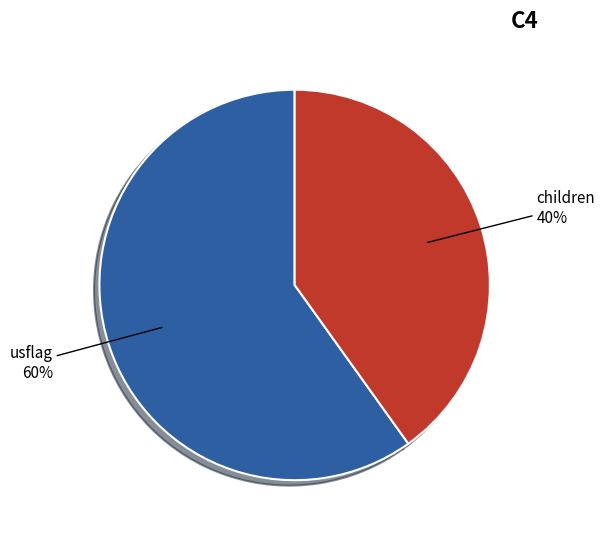

Between children and usflag, which is larger?

usflag